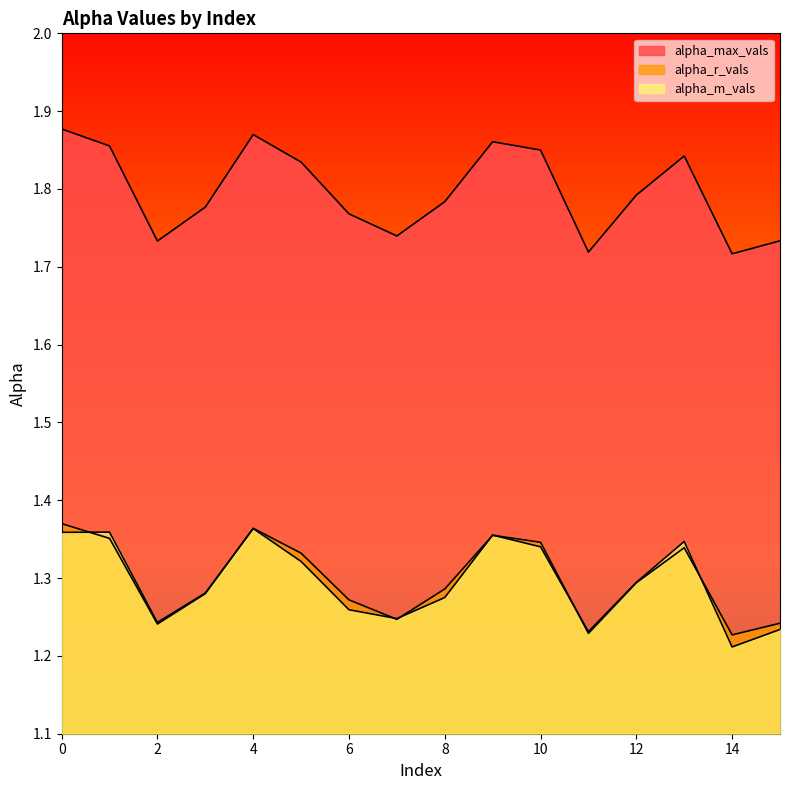

In alpha_max_vals, how many points are higher than both neighbors (excluding endpoints)?

3